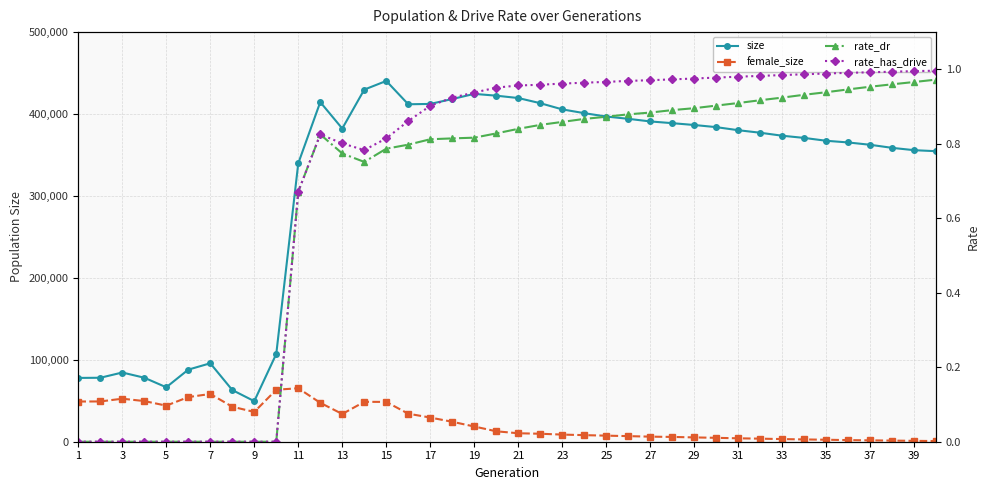

Does the chart display data point markers on the line(s)?

Yes